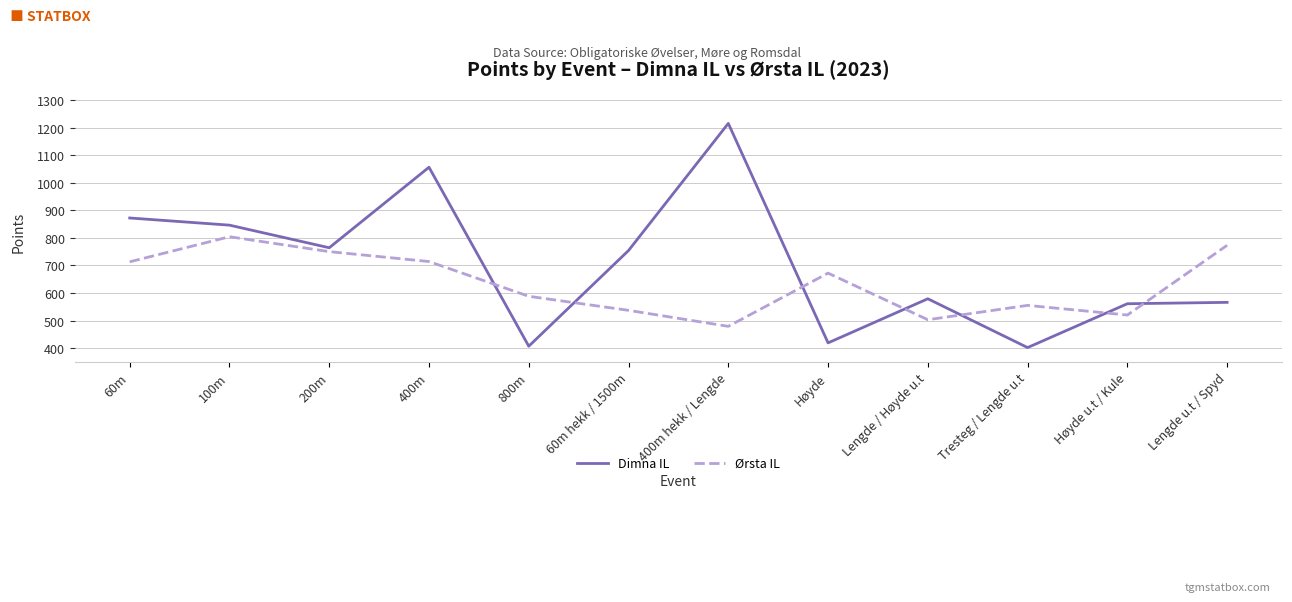

What are all the series names shown in the legend?

Dimna IL, Ørsta IL